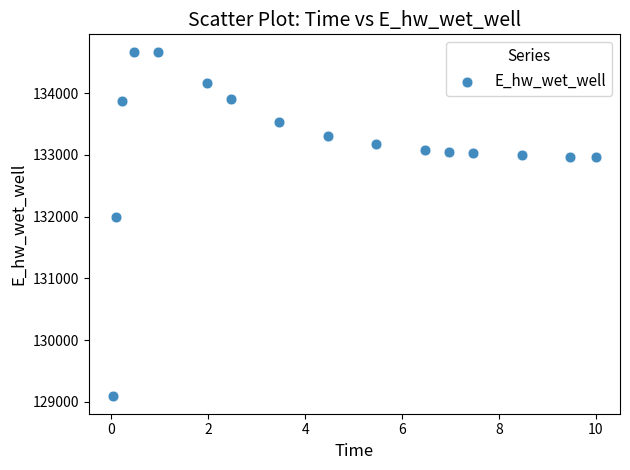

What is the range of X values (max minus min)?

10.0